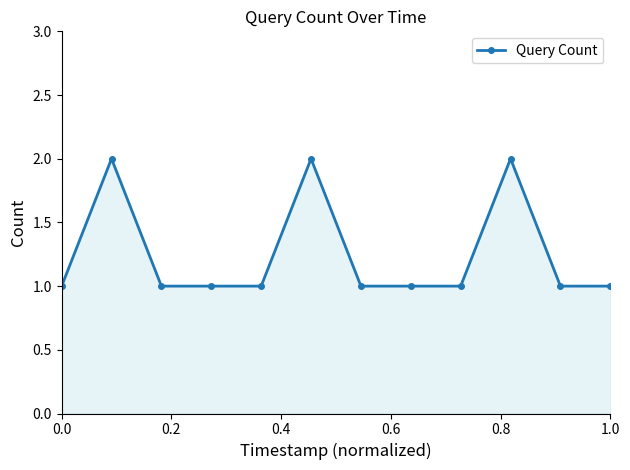

How many lines are shown in the chart?

1